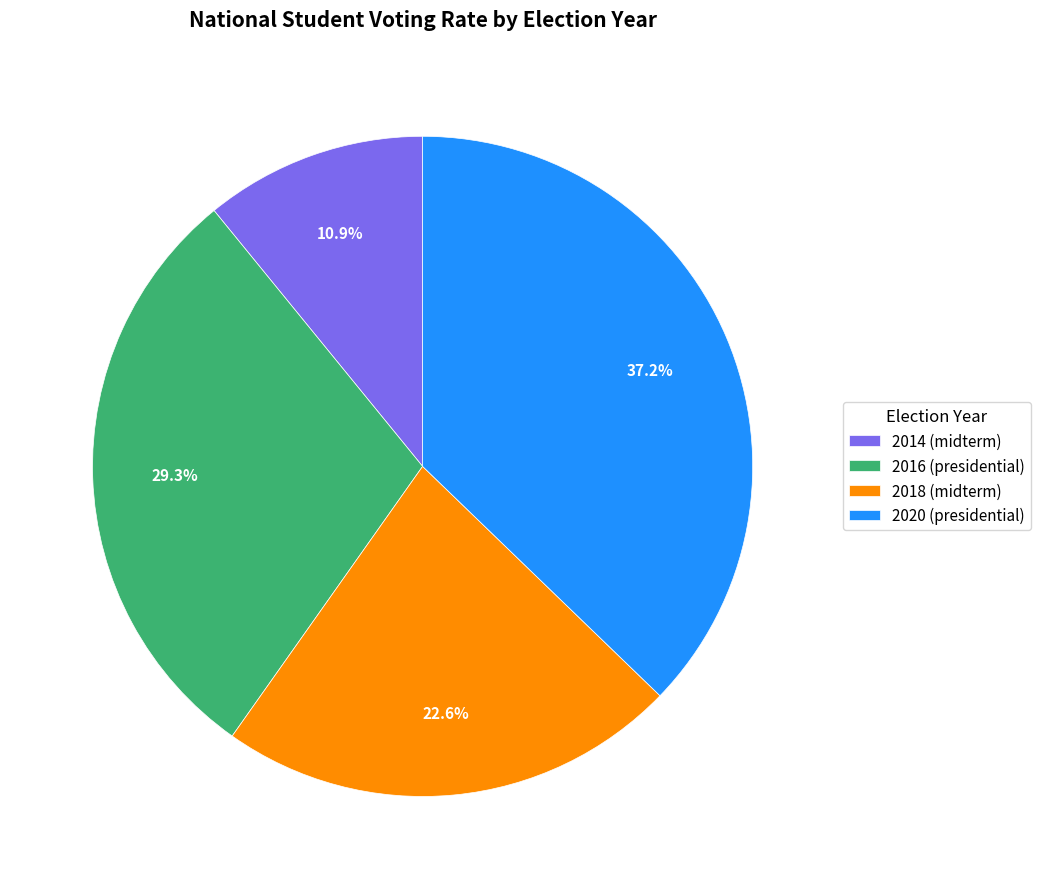

How much of the chart is everything except 2018 (midterm)?

77.4%